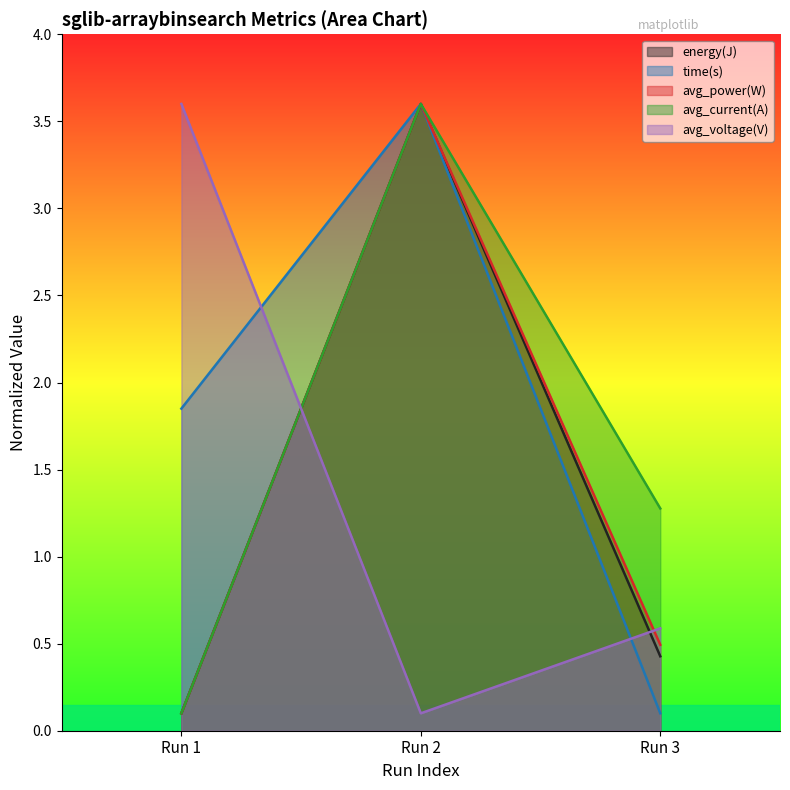

What is the total value across all series at Run 2?

14.5